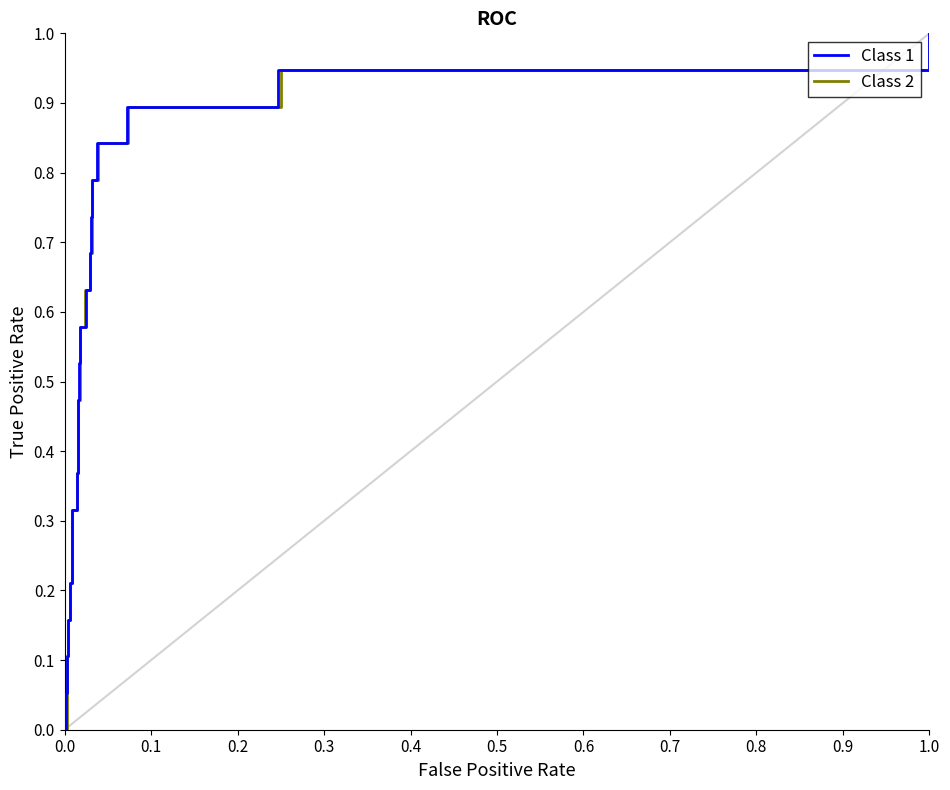

What is the sum of all Class 1 values?

11.0